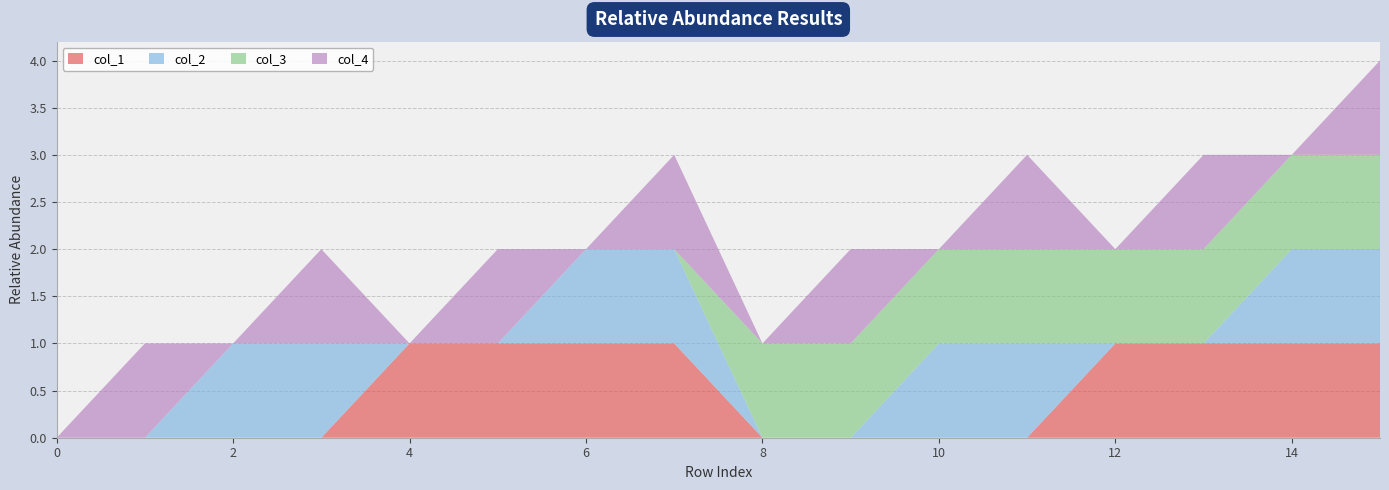

Reading right to left, what are all the values shown in this chart?

col_1: 15=1	14=1	13=1	12=1	11=0	10=0	9=0	8=0	7=1	6=1	5=1	4=1	3=0	2=0	1=0	0=0
col_2: 15=1	14=1	13=0	12=0	11=1	10=1	9=0	8=0	7=1	6=1	5=0	4=0	3=1	2=1	1=0	0=0
col_3: 15=1	14=1	13=1	12=1	11=1	10=1	9=1	8=1	7=0	6=0	5=0	4=0	3=0	2=0	1=0	0=0
col_4: 15=1	14=0	13=1	12=0	11=1	10=0	9=1	8=0	7=1	6=0	5=1	4=0	3=1	2=0	1=1	0=0